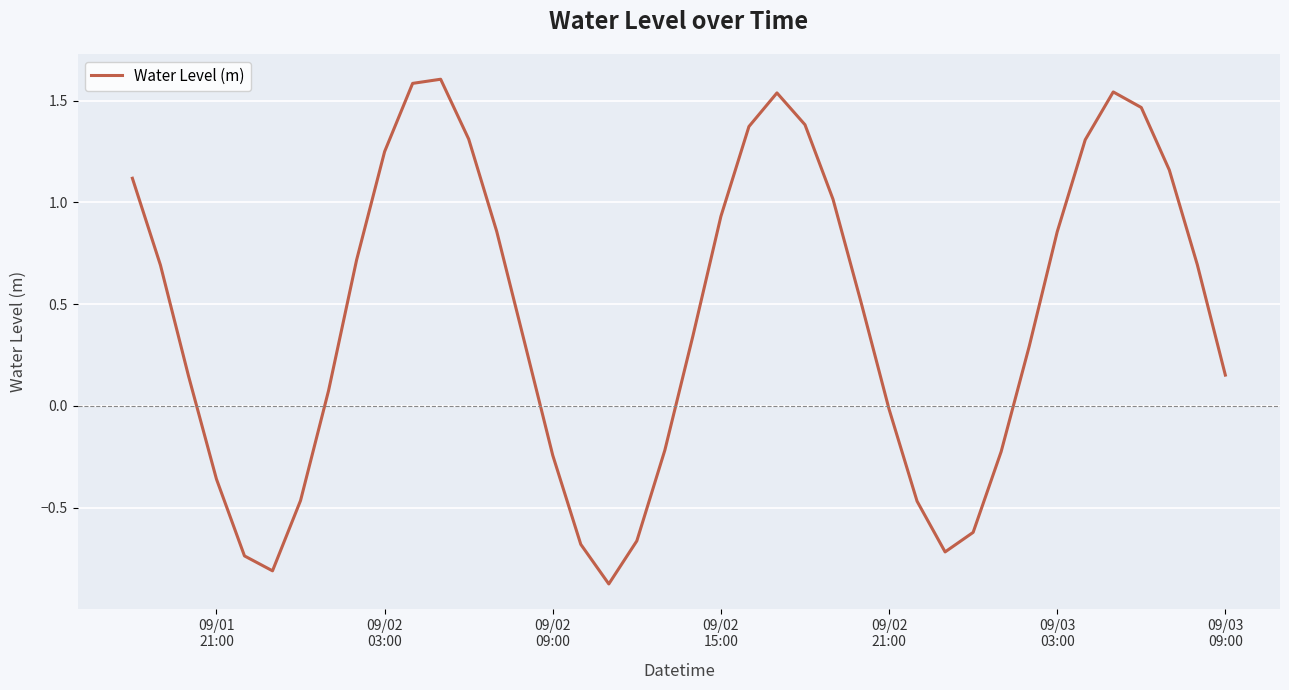

What is the sum of all values?

17.1